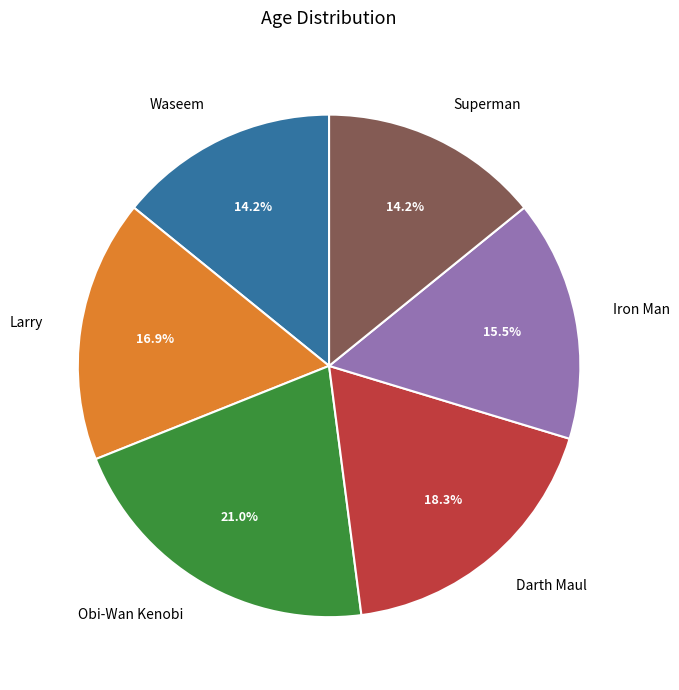

To the nearest percent, what is the average slice percentage?

17%